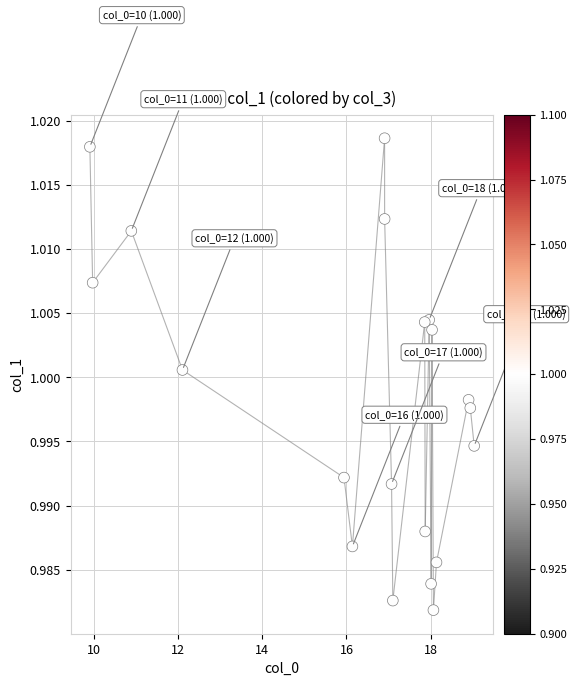

What is the range of X values (max minus min)?

9.1